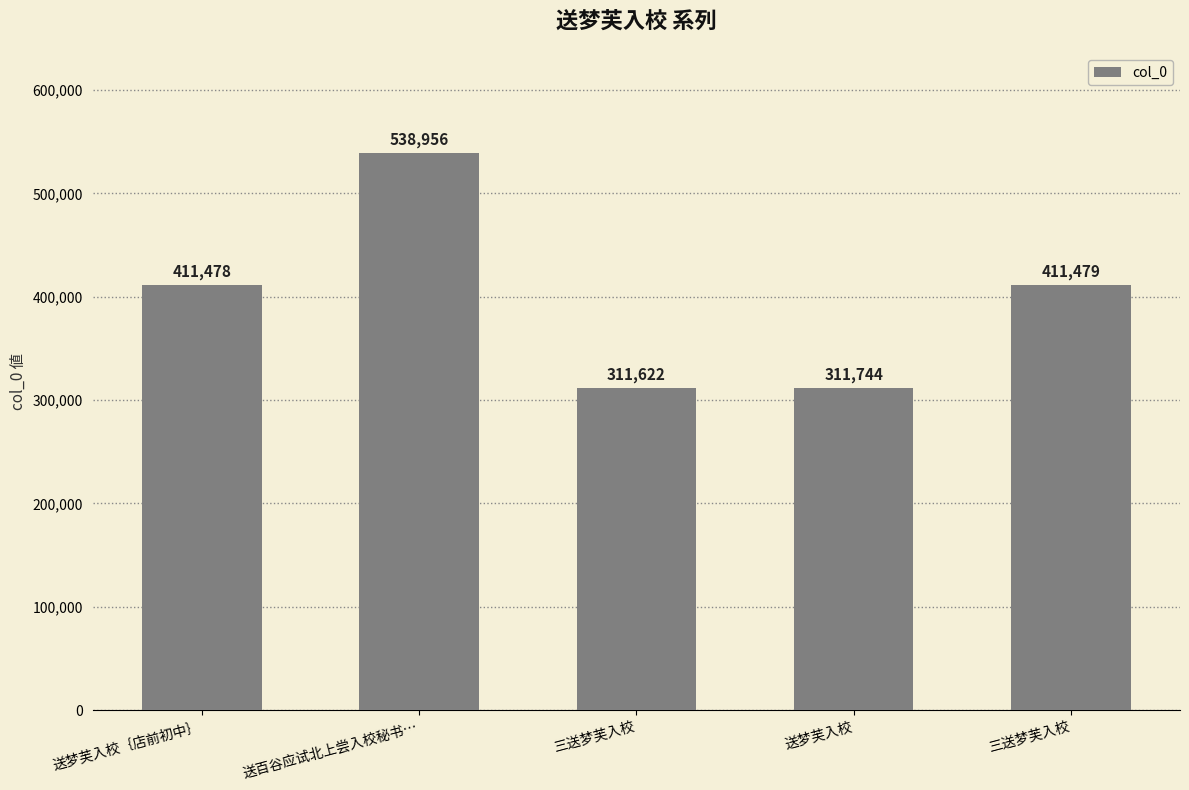

Approximately how many times larger is the value at 送梦芙入校｛店前初中｝ compared to 三送梦芙入校?

1.3